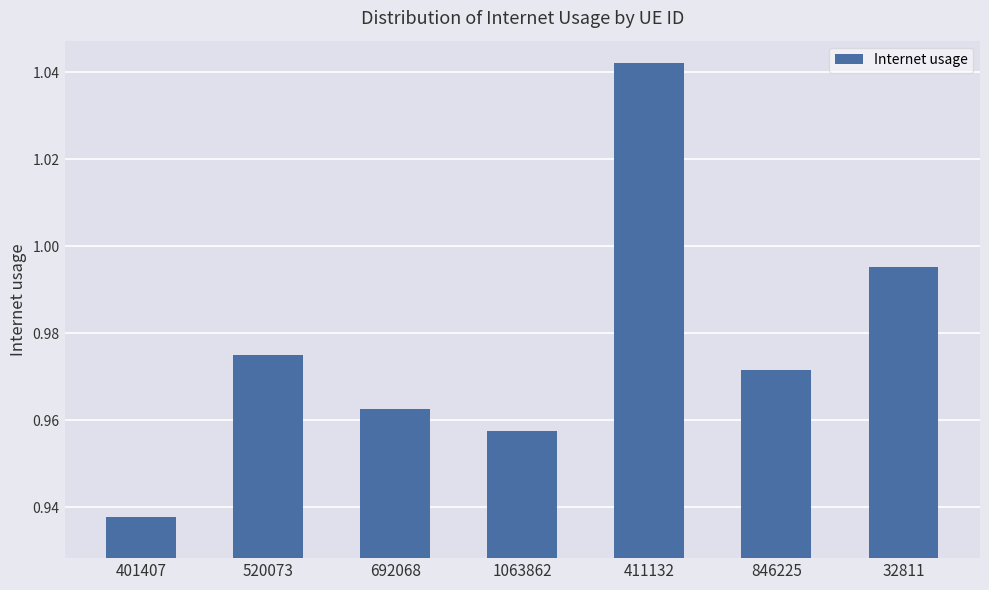

Rank the categories by value from lowest to highest.

401407, 1063862, 692068, 846225, 520073, 32811, 411132